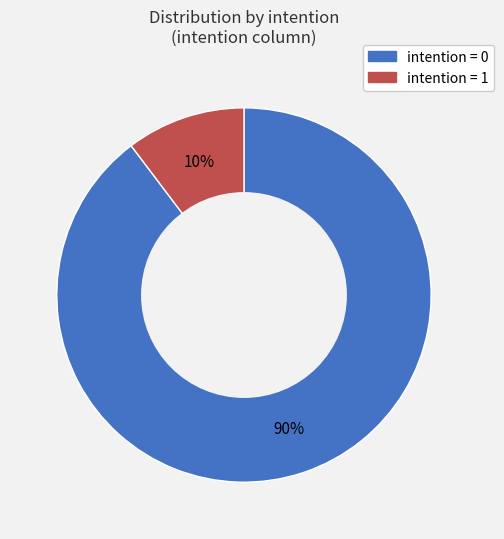

To the nearest percent, what is the average slice percentage?

50%